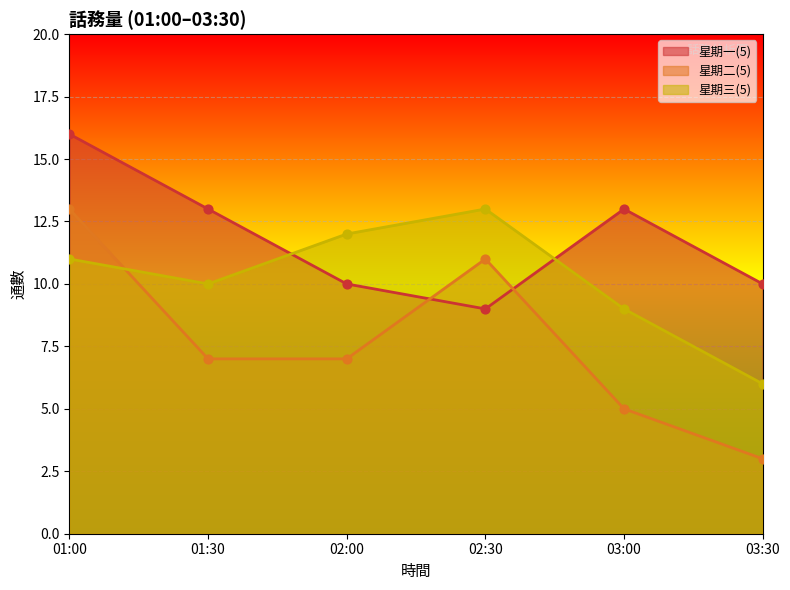

What are all the series names shown in the legend?

星期一(5), 星期二(5), 星期三(5)